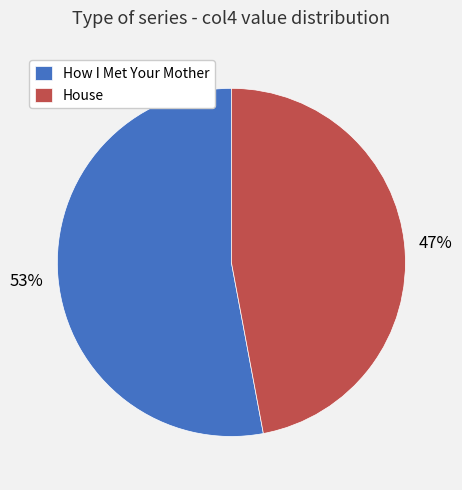

To the nearest percent, what is the difference between the House and How I Met Your Mother slice percentages?

6%